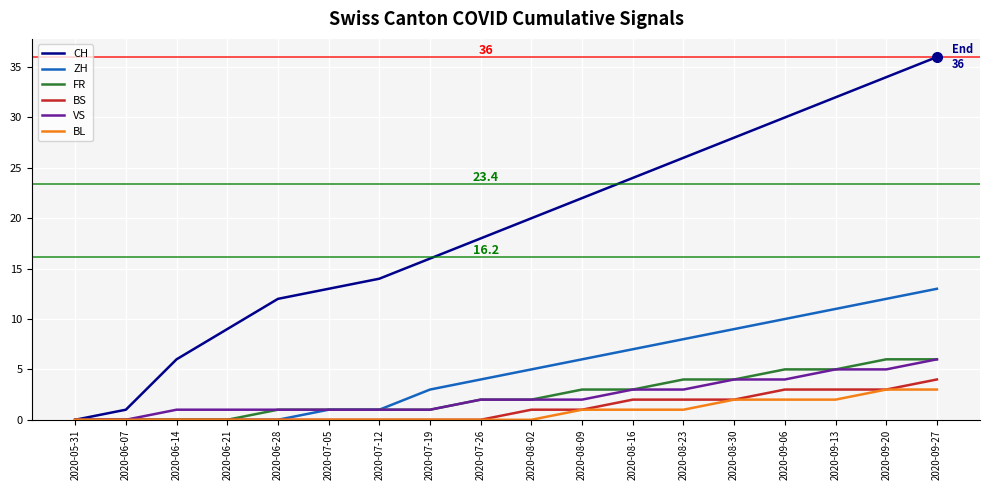

Reading left to right, what are all the values shown in this chart?

CH: 2020-05-31=0	2020-06-07=1	2020-06-14=6	2020-06-21=9	2020-06-28=12	2020-07-05=13	2020-07-12=14	2020-07-19=16	2020-07-26=18	2020-08-02=20	2020-08-09=22	2020-08-16=24	2020-08-23=26	2020-08-30=28	2020-09-06=30	2020-09-13=32	2020-09-20=34	2020-09-27=36
ZH: 2020-05-31=0	2020-06-07=0	2020-06-14=0	2020-06-21=0	2020-06-28=0	2020-07-05=1	2020-07-12=1	2020-07-19=3	2020-07-26=4	2020-08-02=5	2020-08-09=6	2020-08-16=7	2020-08-23=8	2020-08-30=9	2020-09-06=10	2020-09-13=11	2020-09-20=12	2020-09-27=13
FR: 2020-05-31=0	2020-06-07=0	2020-06-14=0	2020-06-21=0	2020-06-28=1	2020-07-05=1	2020-07-12=1	2020-07-19=1	2020-07-26=2	2020-08-02=2	2020-08-09=3	2020-08-16=3	2020-08-23=4	2020-08-30=4	2020-09-06=5	2020-09-13=5	2020-09-20=6	2020-09-27=6
BS: 2020-05-31=0	2020-06-07=0	2020-06-14=0	2020-06-21=0	2020-06-28=0	2020-07-05=0	2020-07-12=0	2020-07-19=0	2020-07-26=0	2020-08-02=1	2020-08-09=1	2020-08-16=2	2020-08-23=2	2020-08-30=2	2020-09-06=3	2020-09-13=3	2020-09-20=3	2020-09-27=4
VS: 2020-05-31=0	2020-06-07=0	2020-06-14=1	2020-06-21=1	2020-06-28=1	2020-07-05=1	2020-07-12=1	2020-07-19=1	2020-07-26=2	2020-08-02=2	2020-08-09=2	2020-08-16=3	2020-08-23=3	2020-08-30=4	2020-09-06=4	2020-09-13=5	2020-09-20=5	2020-09-27=6
BL: 2020-05-31=0	2020-06-07=0	2020-06-14=0	2020-06-21=0	2020-06-28=0	2020-07-05=0	2020-07-12=0	2020-07-19=0	2020-07-26=0	2020-08-02=0	2020-08-09=1	2020-08-16=1	2020-08-23=1	2020-08-30=2	2020-09-06=2	2020-09-13=2	2020-09-20=3	2020-09-27=3